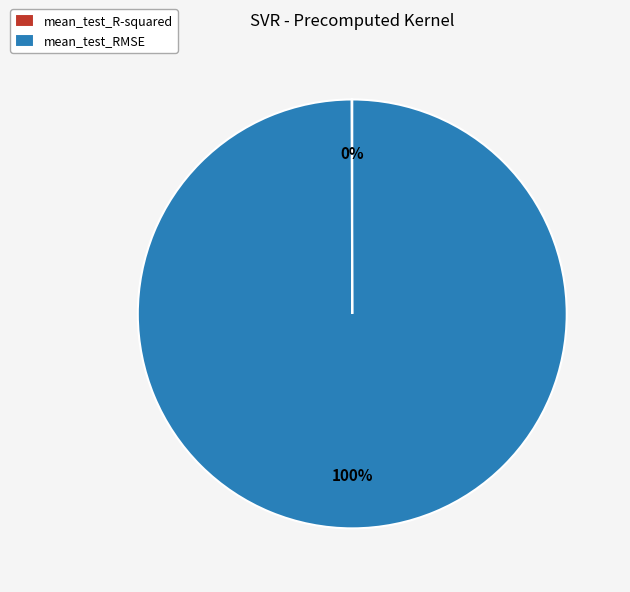

Is it true that mean_test_RMSE is 100% of the pie?

True